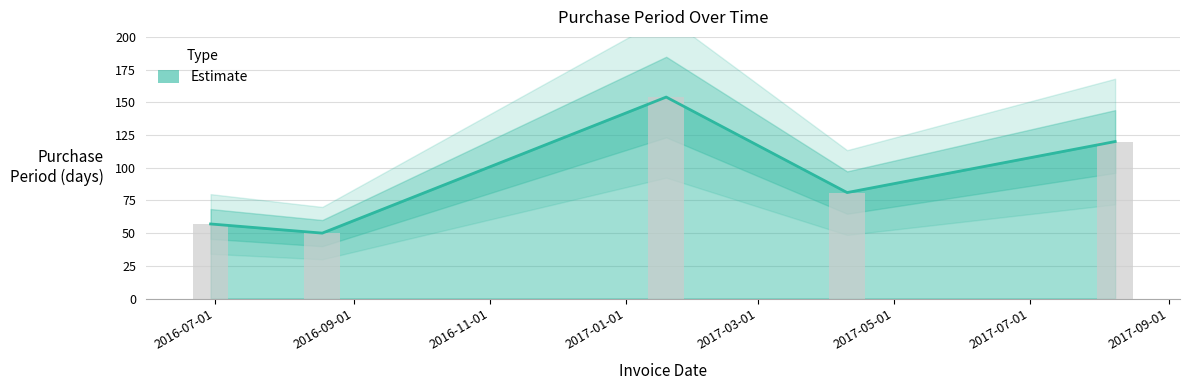

What is the label of the 3rd bar from the right?

2017-01-19